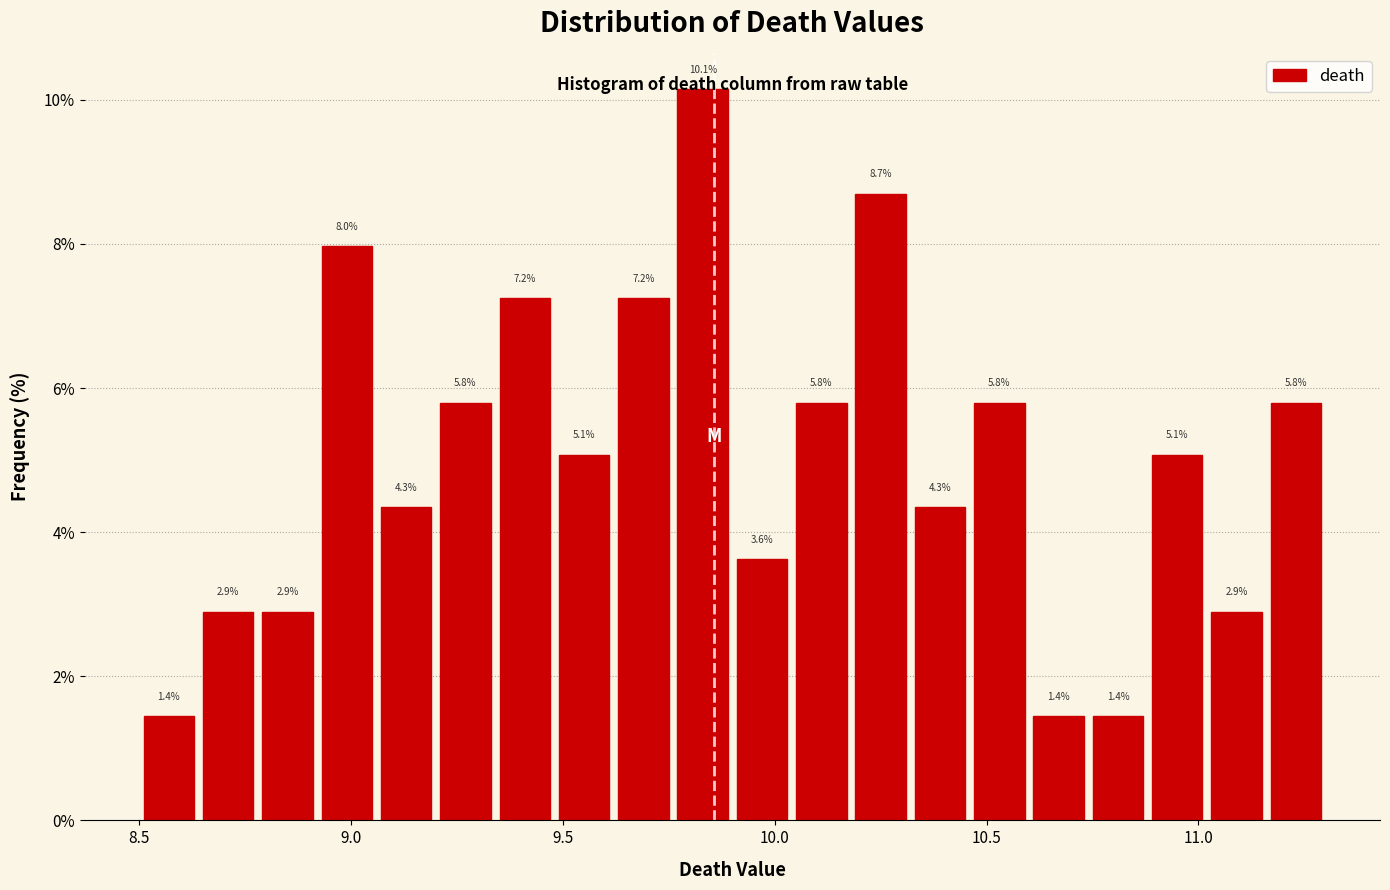

Read against the x-axis, roughly where is the centre of the tallest bar?

9.85